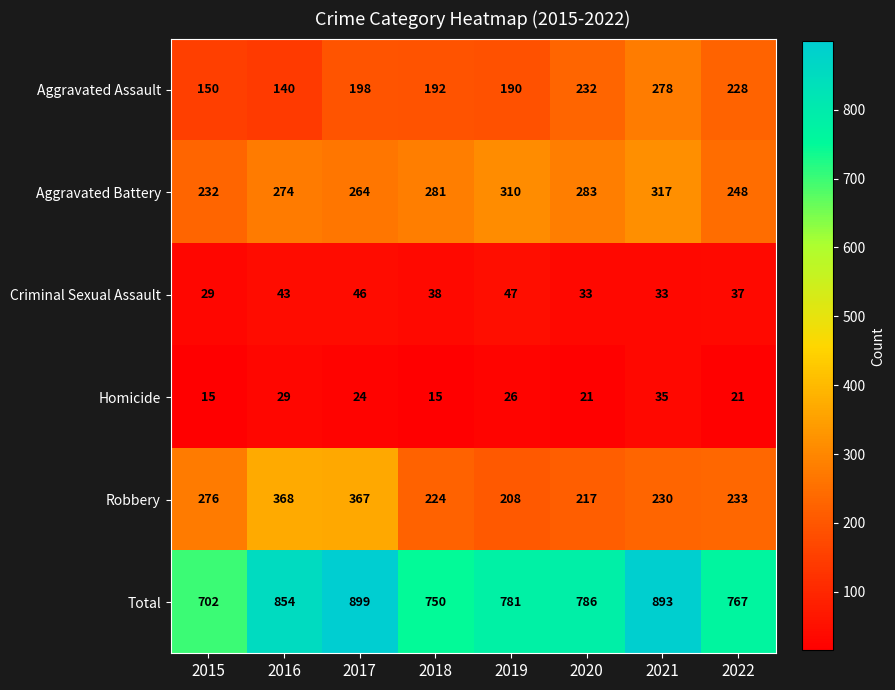

At which category is the sum across all series the highest?

2017